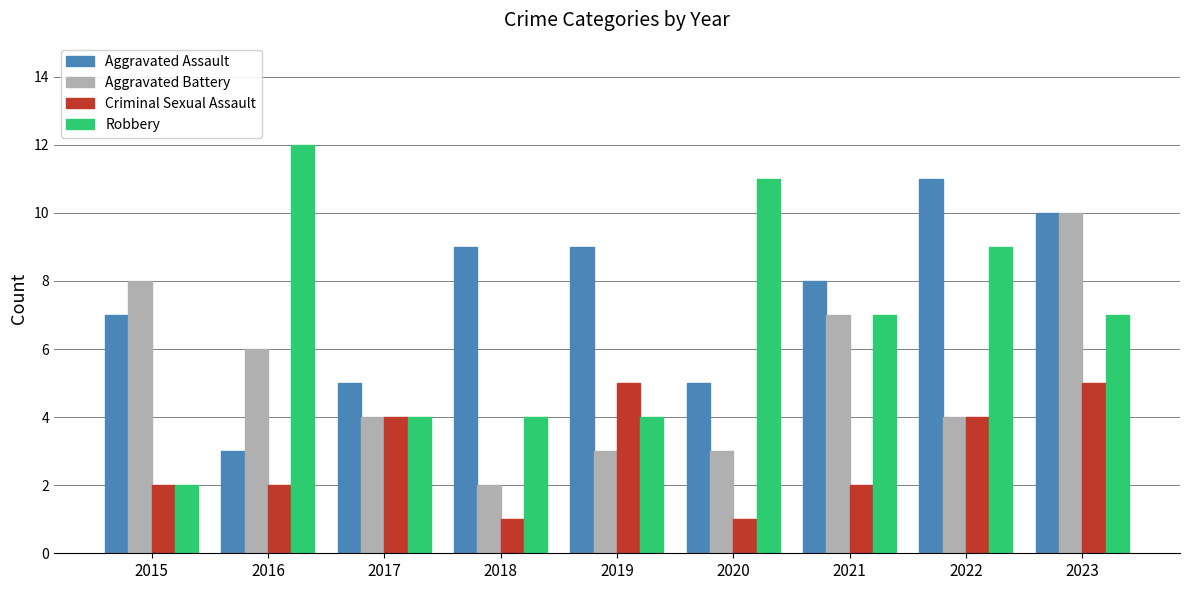

How many data points does each series have?

9